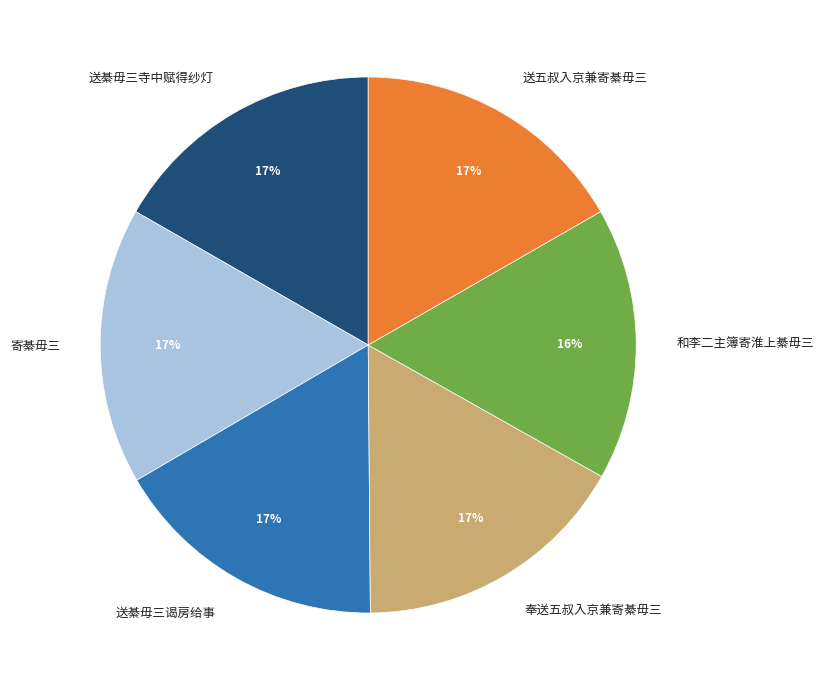

Is there any slice that represents more than half of the pie?

No